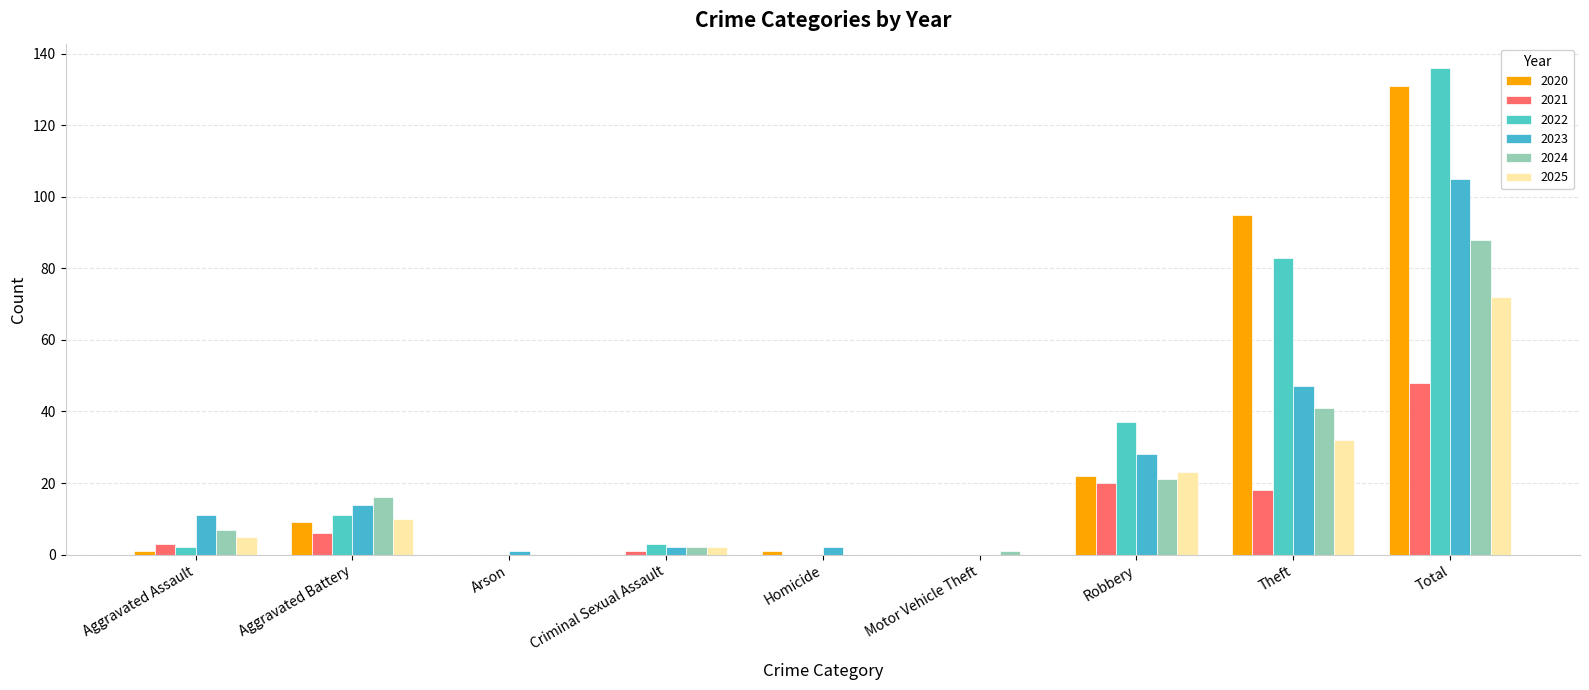

How many groups of bars are there?

9